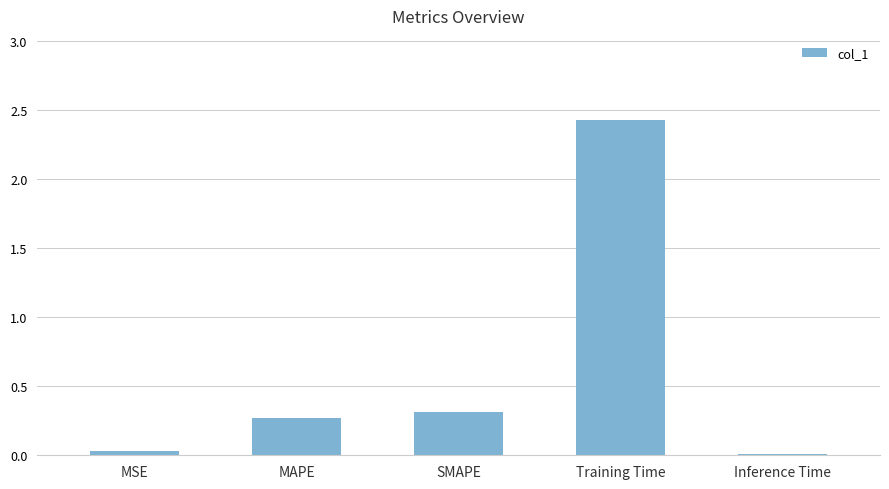

At which category does the chart reach its peak across all series?

Training Time